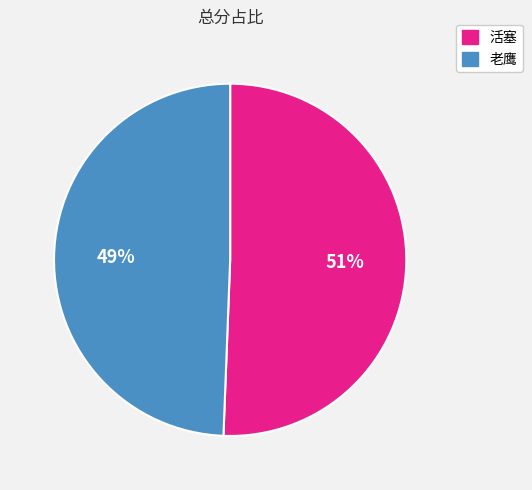

How many segments does this pie chart have?

2